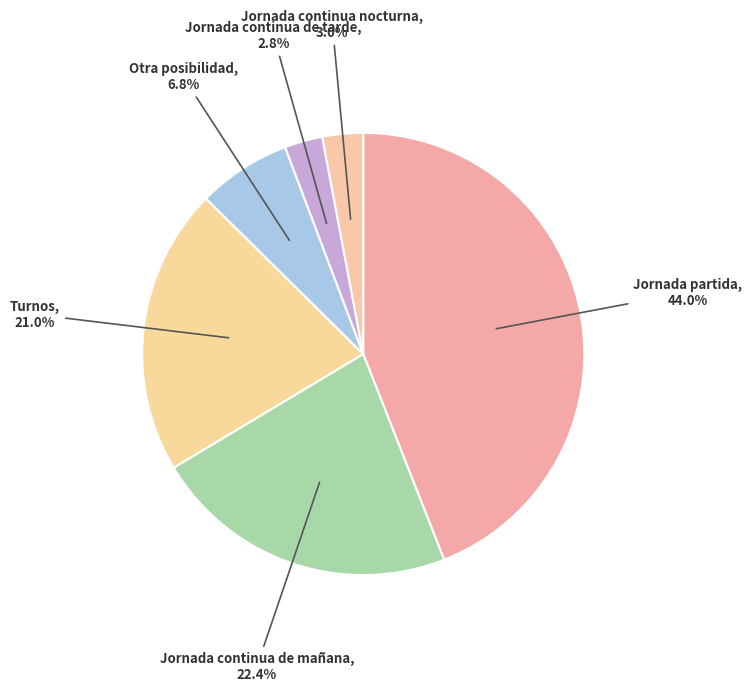

Which category has the biggest portion of the pie?

Jornada partida